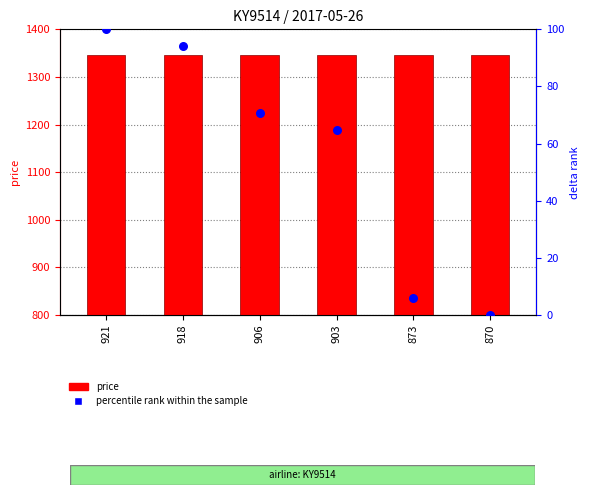

What is the total value across all series at 873?

1351.9